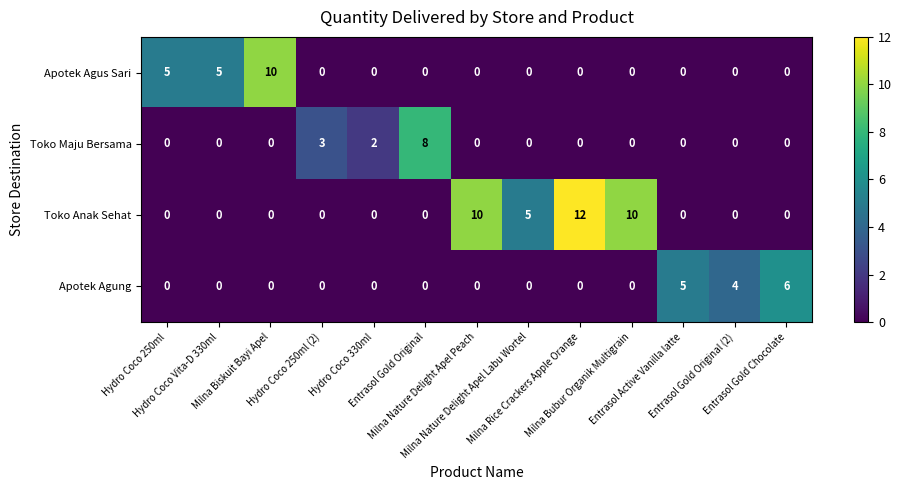

At how many categories does at least one series exceed 11?

1